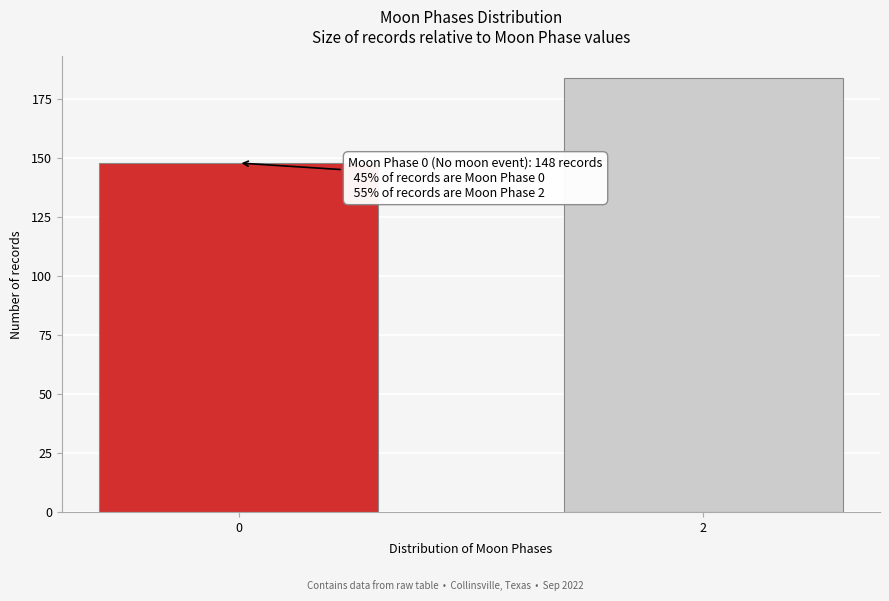

Reading left to right, transcribe all the data shown in this chart.

148	184